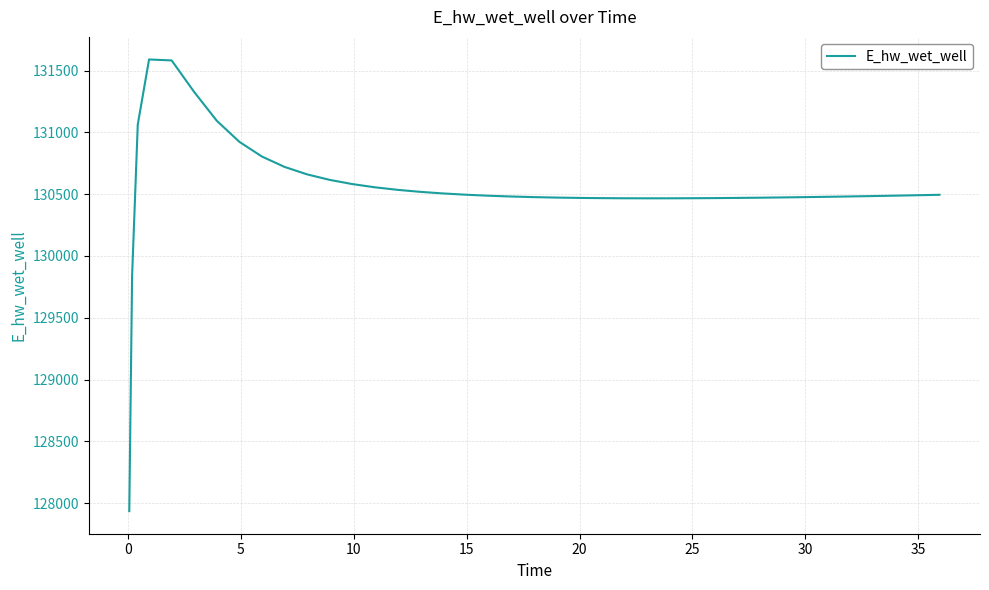

What is the difference between the maximum and minimum values?

3652.6